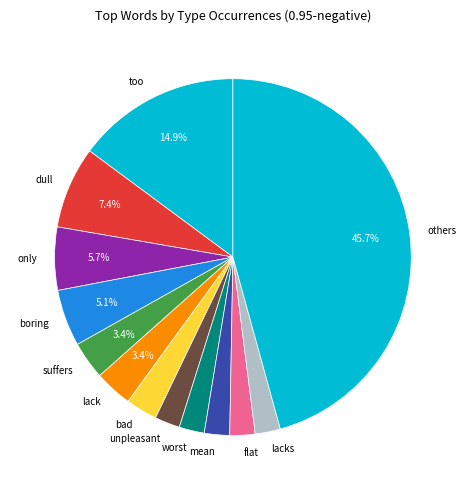

Is there any slice that represents more than half of the pie?

No